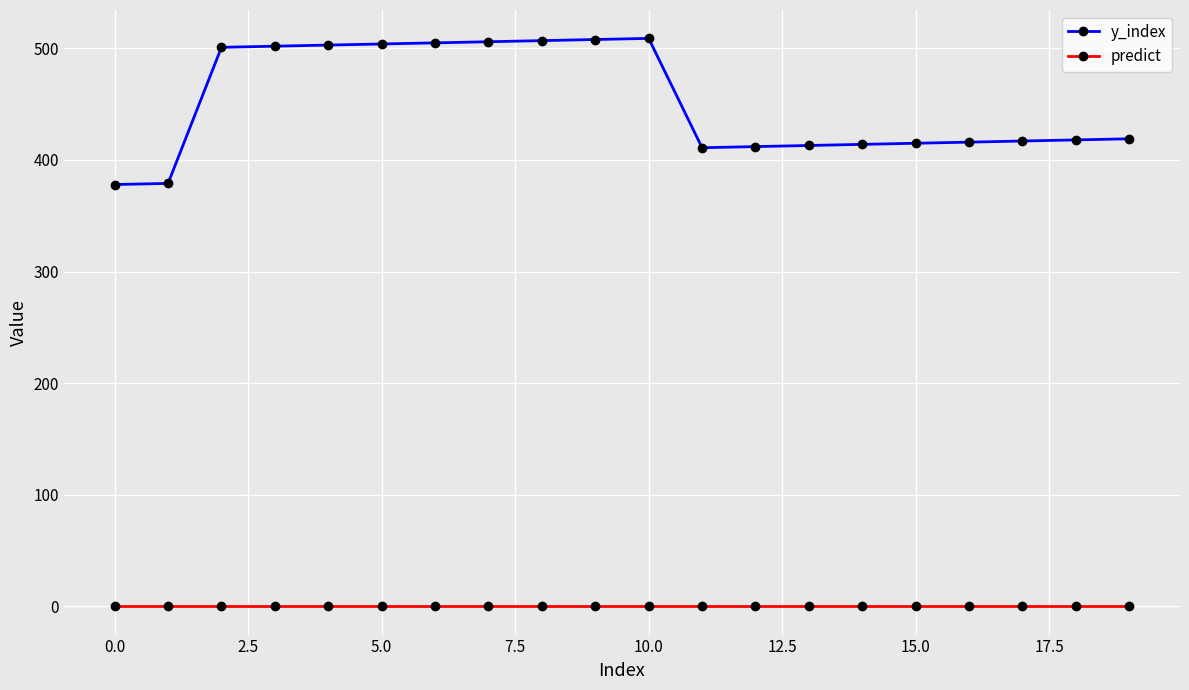

Rank the series by their average value, from highest to lowest.

y_index, predict